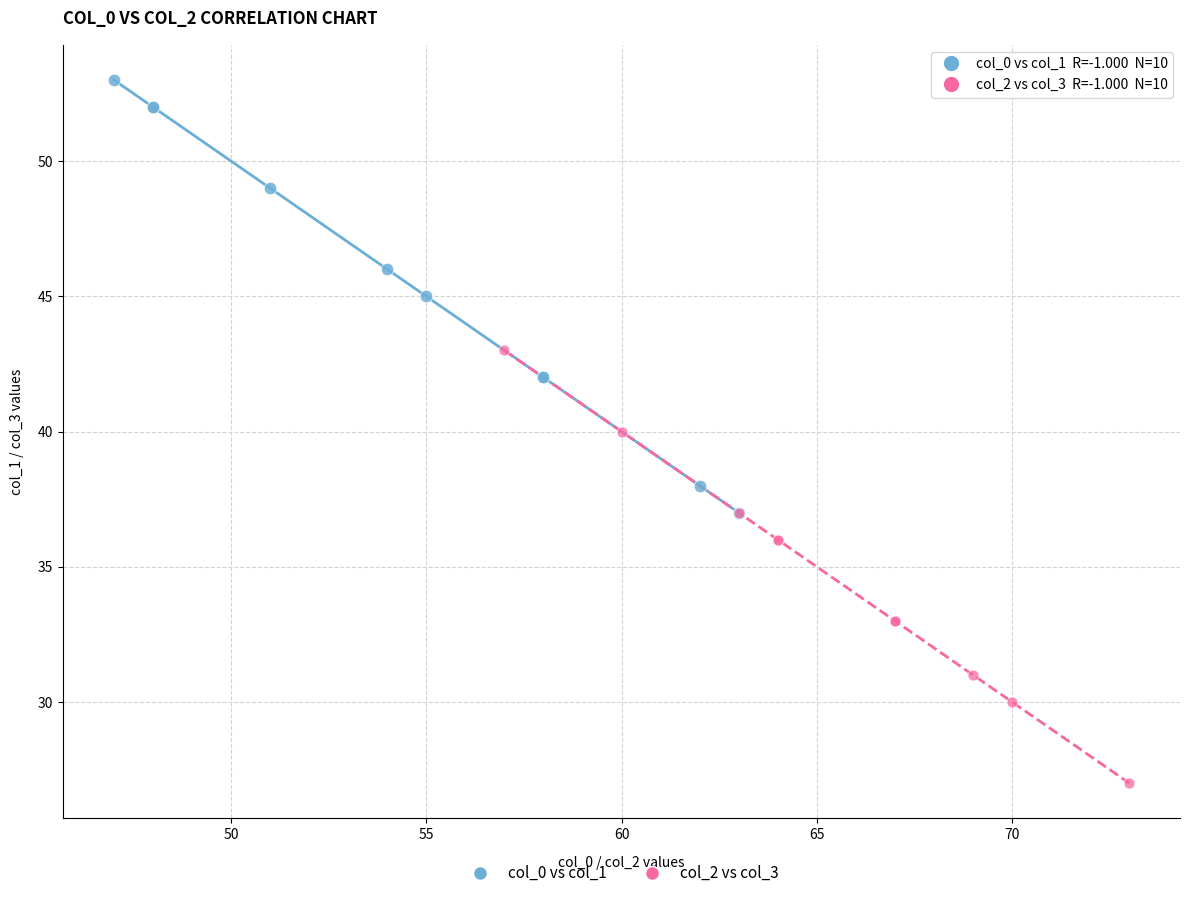

Which series contains the lowest Y value?

col_2 vs col_3